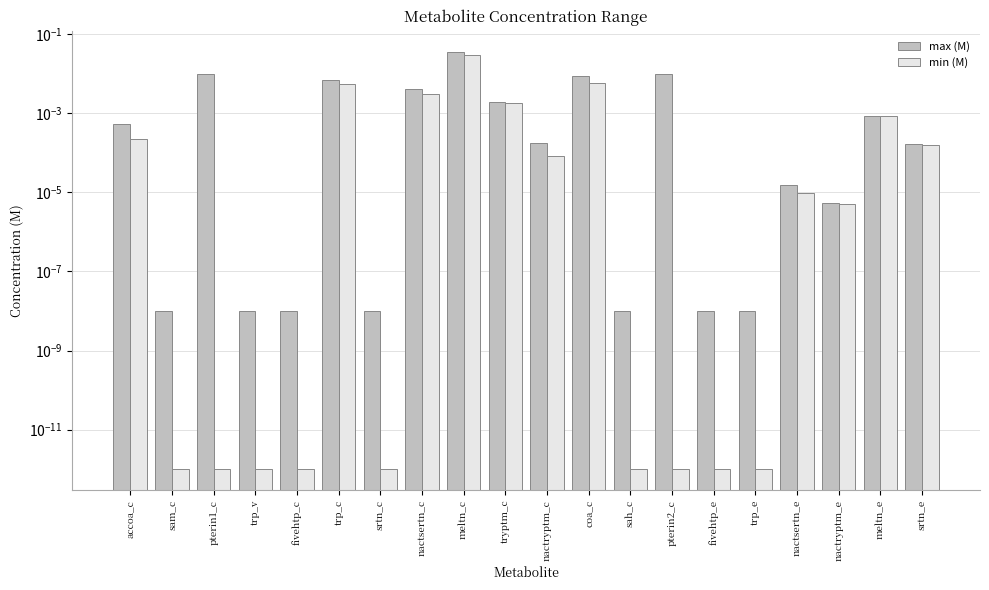

At how many categories does at least one series exceed 0?

20